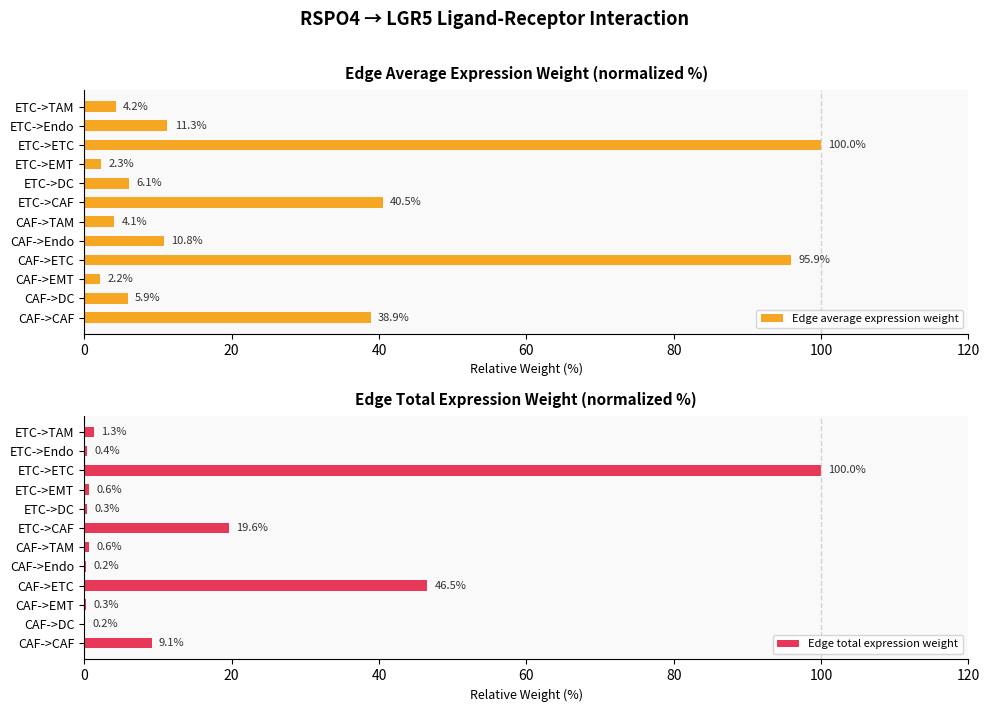

Rank the series by their average value, from highest to lowest.

Edge average expression weight, Edge total expression weight